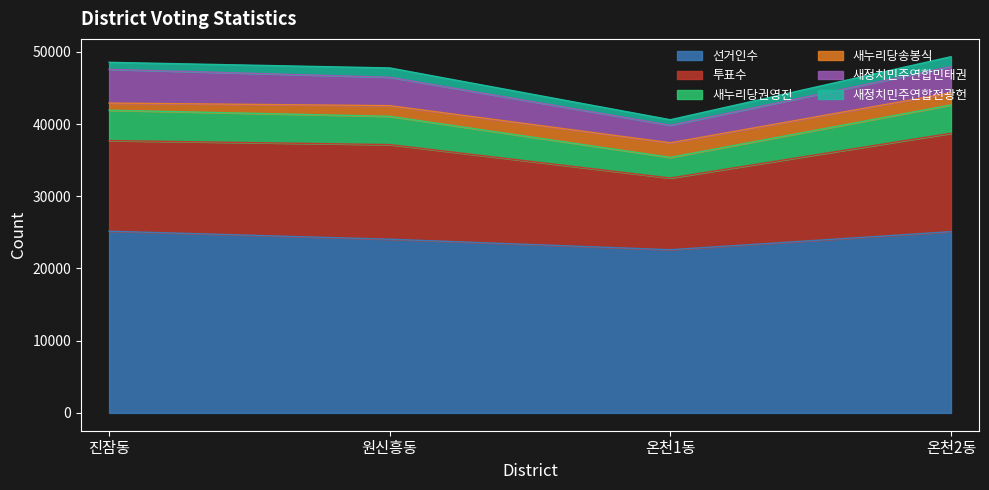

What is the spread (max minus min) of values at 온천2동?

23738